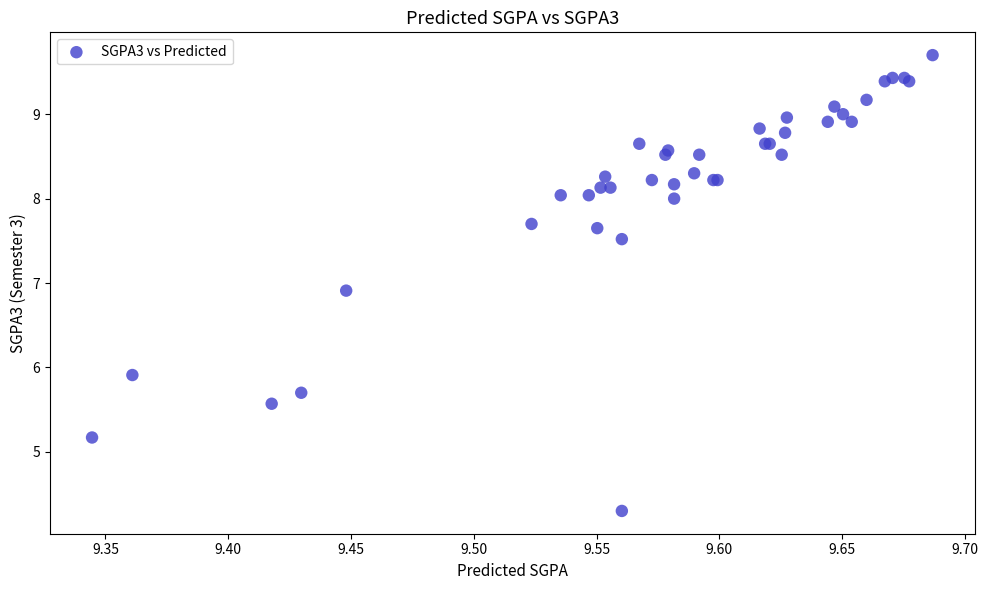

What Y value in the scatter plot is closest to 7?

6.9